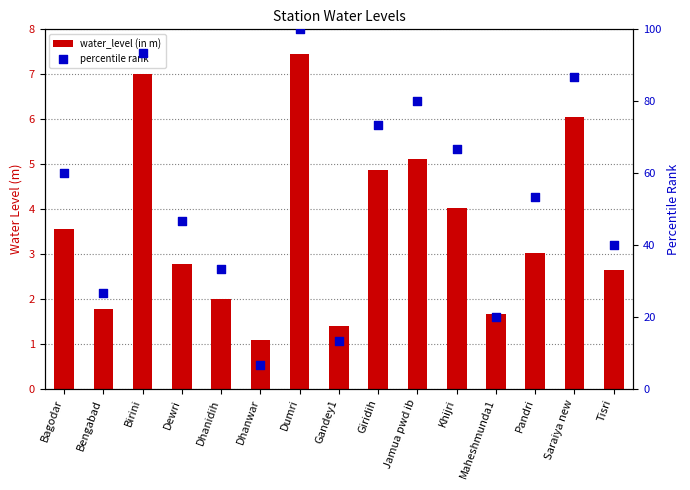

Which series contains the lowest Y value?

water_level (in m)